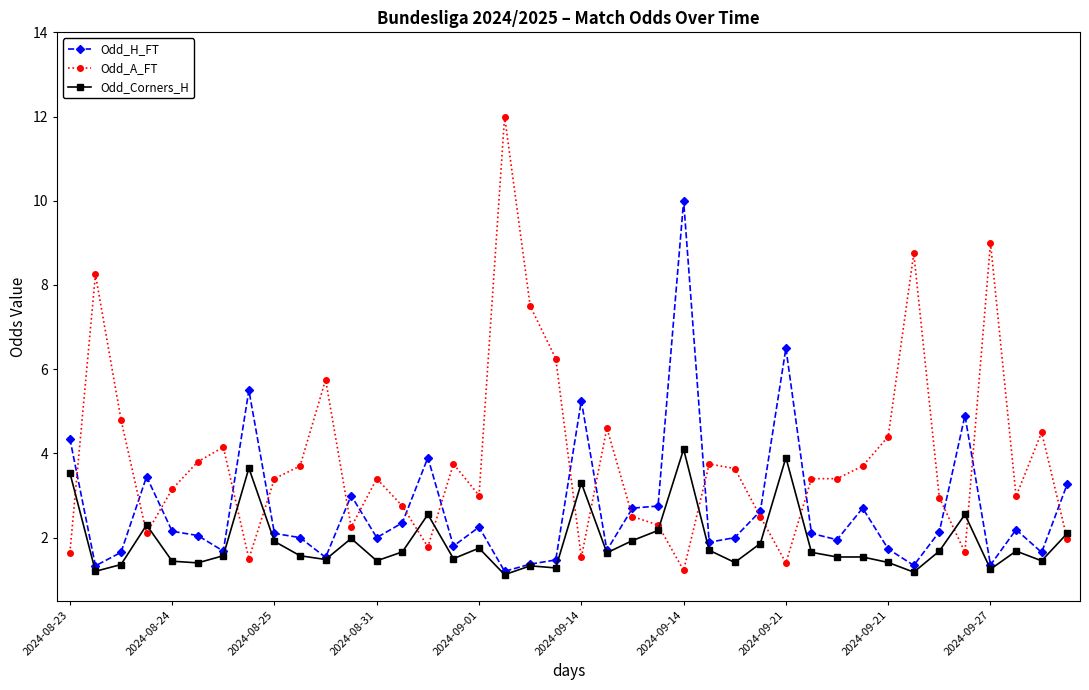

Rank the series by their average value, from highest to lowest.

Odd_A_FT, Odd_H_FT, Odd_Corners_H